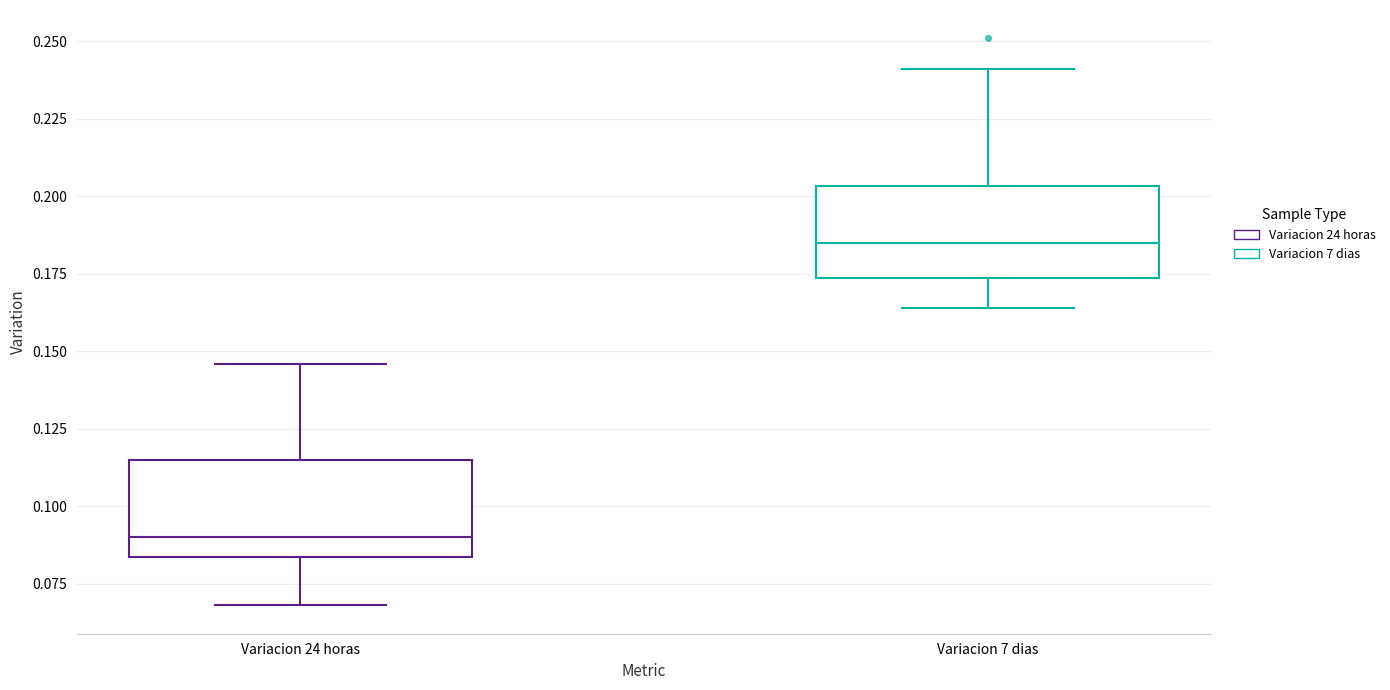

Reading left to right, read every box against the y-axis: the position of its median line, the range the box covers, and the ends of its whiskers. The values are not printed on the chart, so give them approximately, as read against the axis.

Variacion 24 horas: median 0.090, box 0.085 to 0.115, whiskers 0.070 to 0.145
Variacion 7 dias: median 0.185, box 0.175 to 0.205, whiskers 0.165 to 0.240